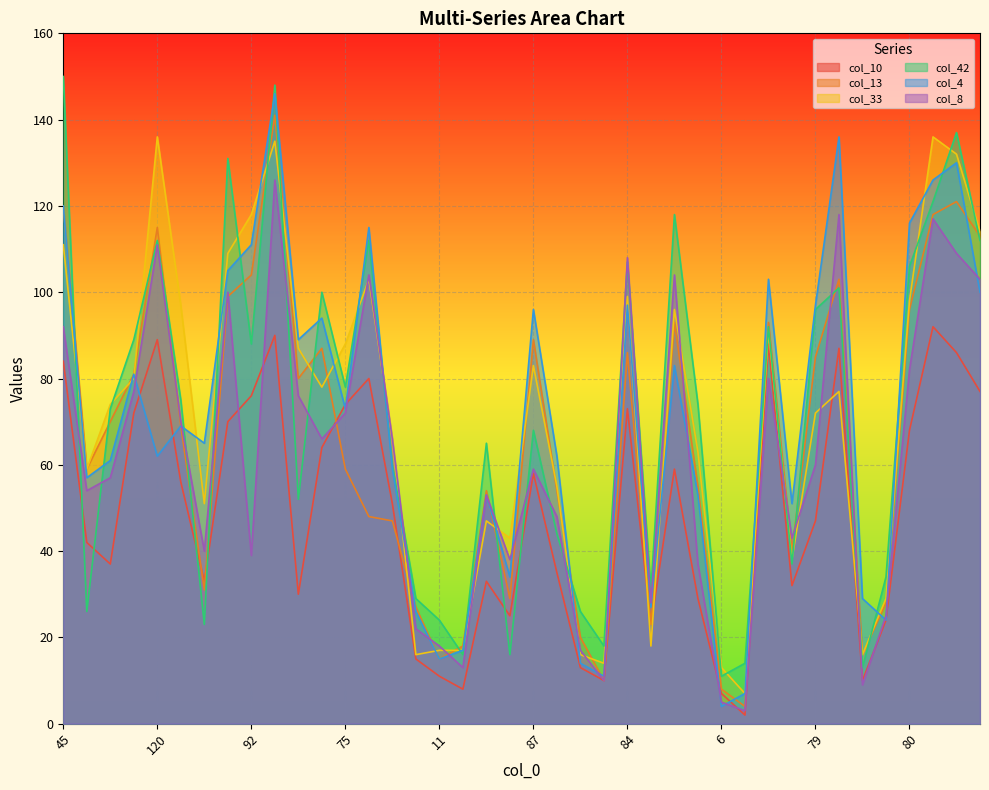

What is the greatest value displayed?

150